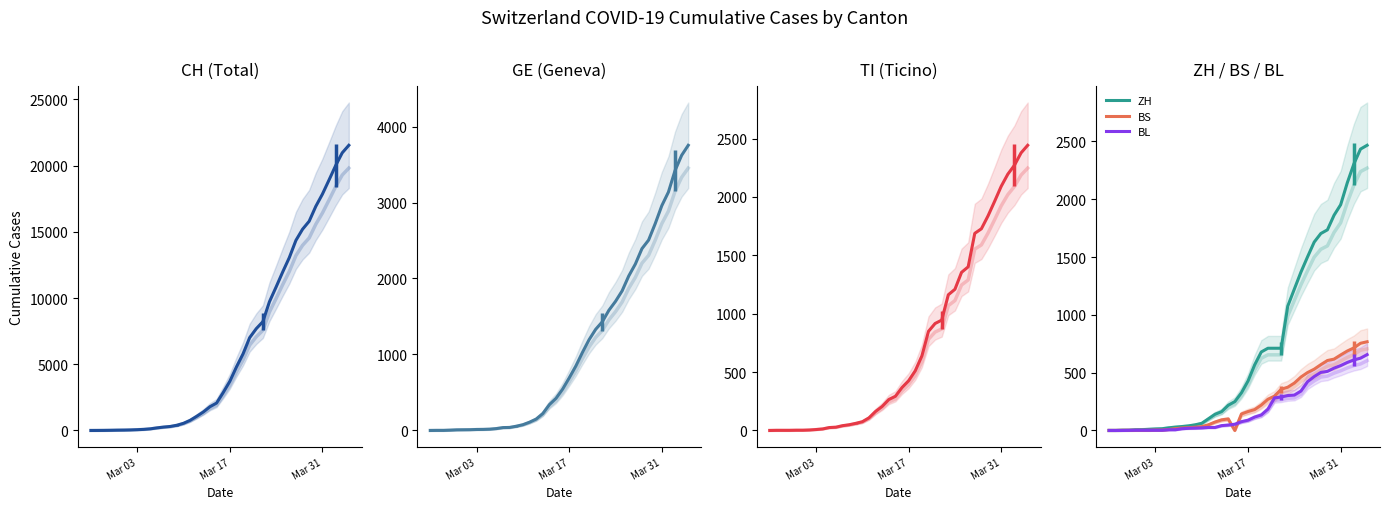

True or false: CH and GE intersect in this chart.

False